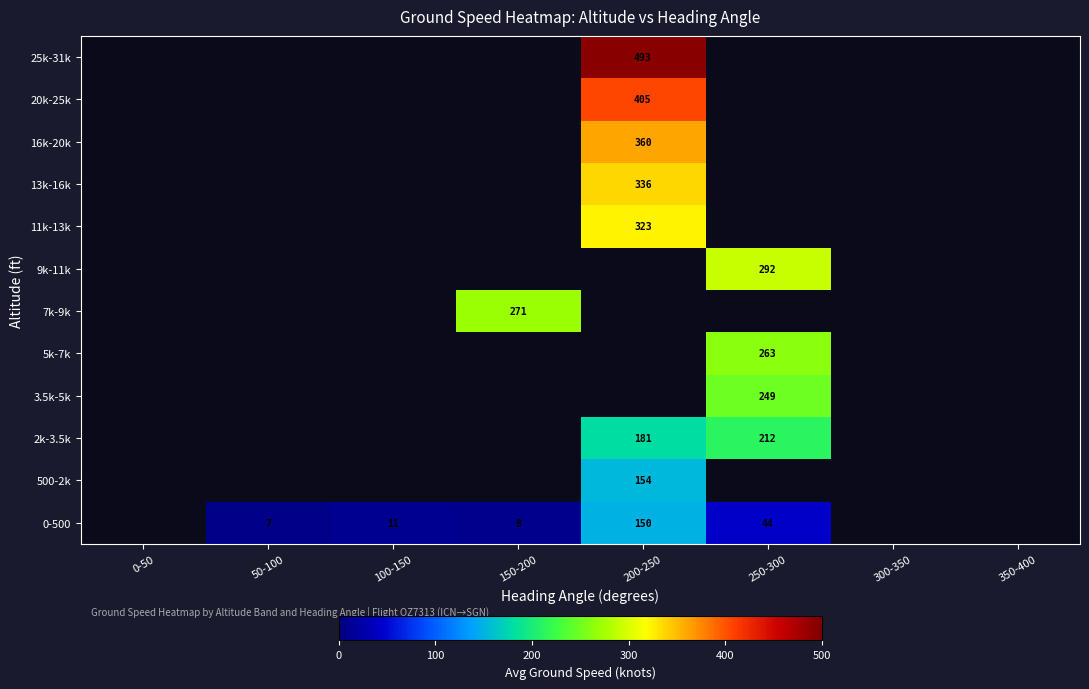

List the series in order of their peak value, lowest first.

0-500, 500-2k, 2k-3.5k, 3.5k-5k, 5k-7k, 7k-9k, 9k-11k, 11k-13k, 13k-16k, 16k-20k, 20k-25k, 25k-31k